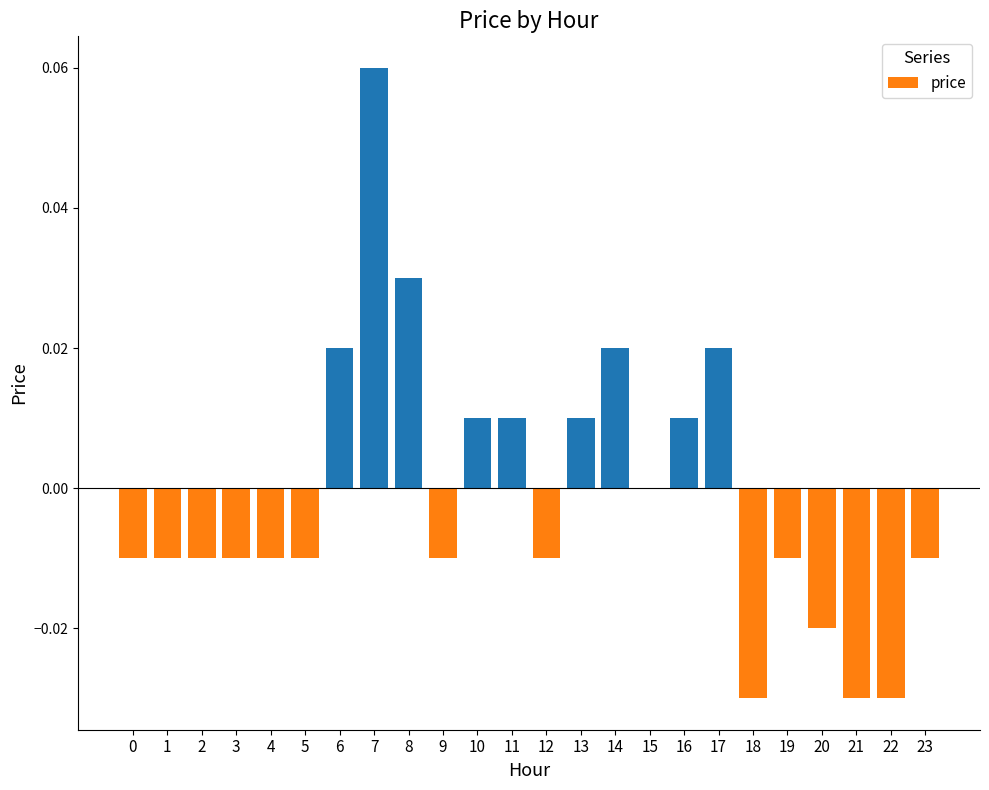

The value at 5 is -0.0. True or false?

True